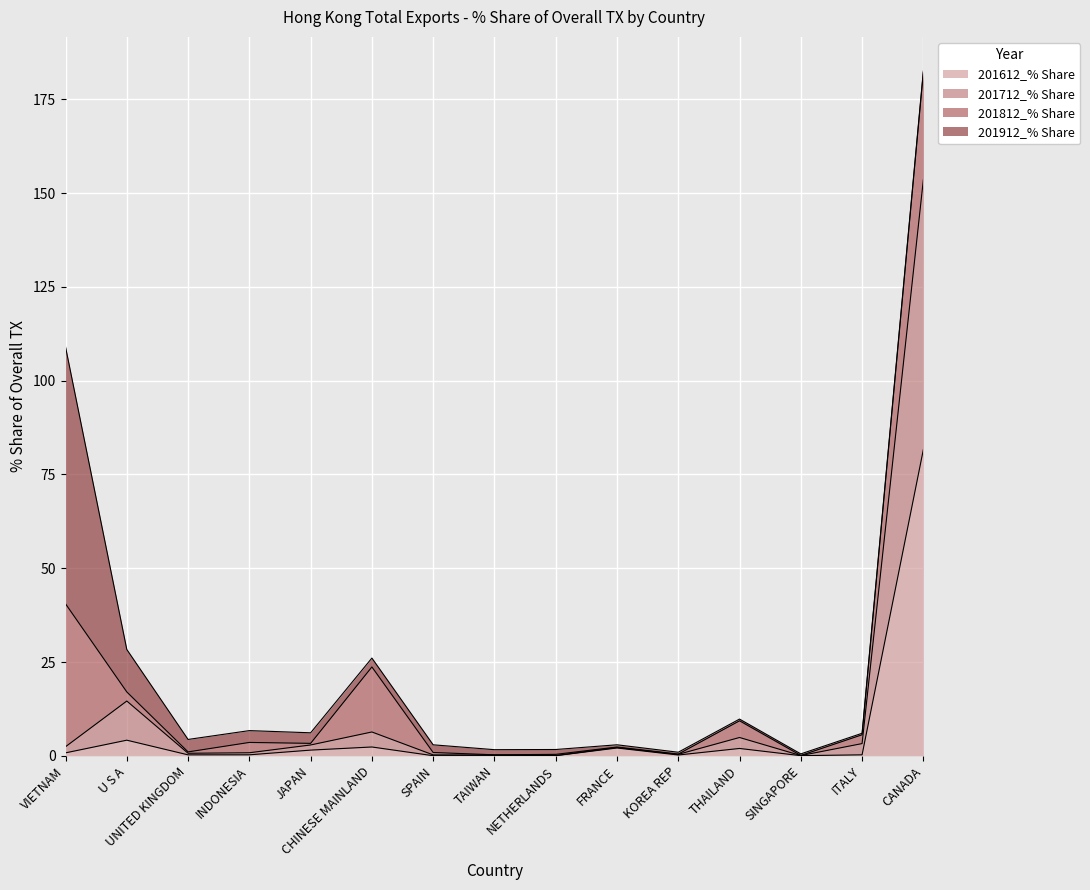

What is the sum of all 201612_% Share values?

95.6